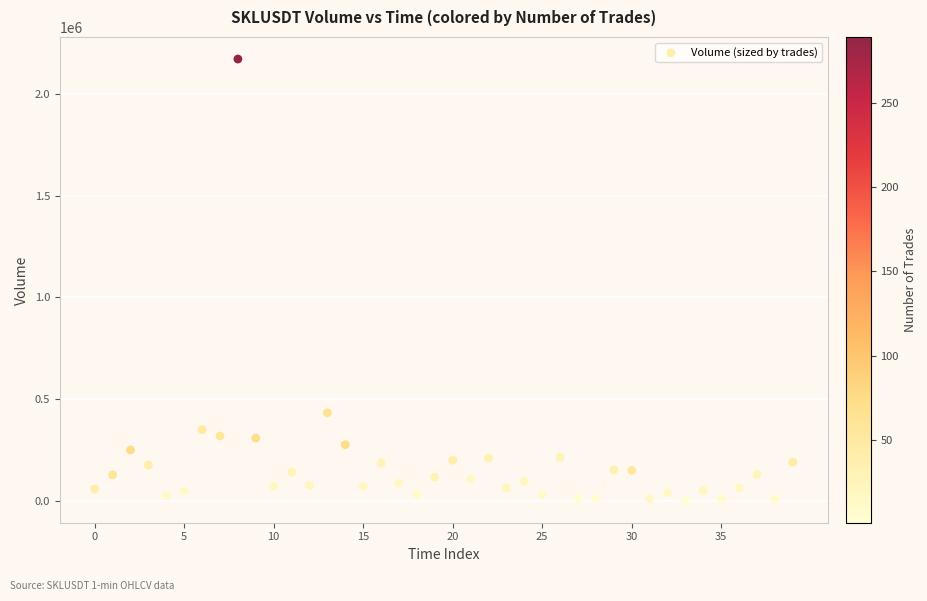

What is the range of Y values (max minus min)?

2170379